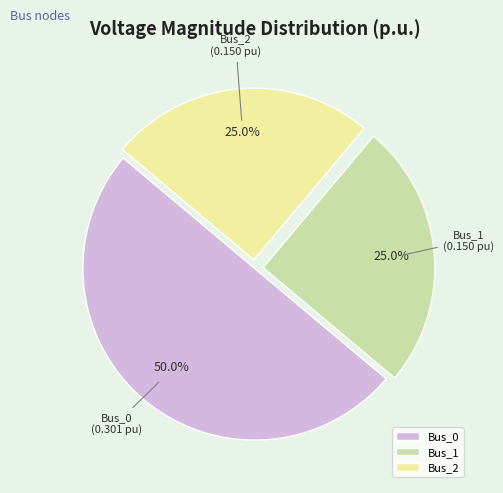

Which category accounts for the majority?

Bus_0